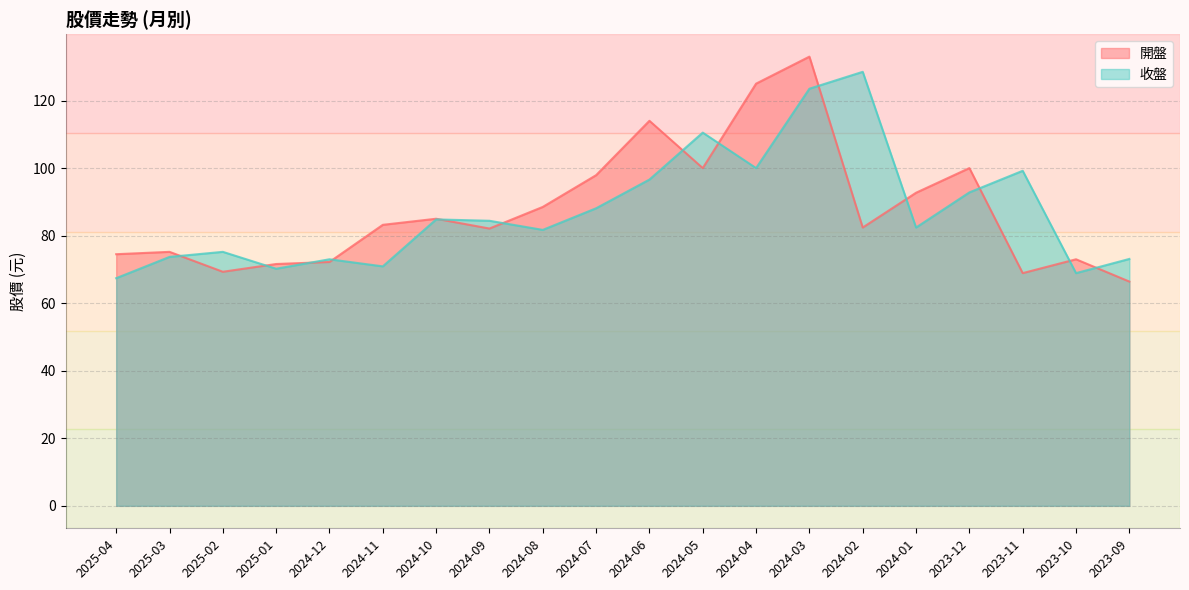

True or false: 開盤 and 收盤 intersect in this chart.

True